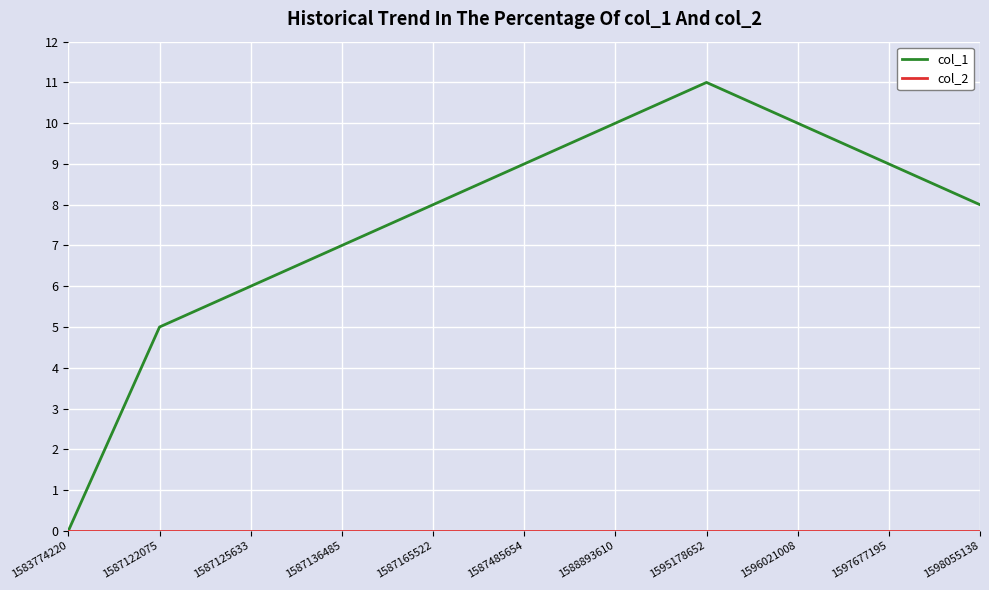

In col_1, how many points are higher than both neighbors (excluding endpoints)?

1